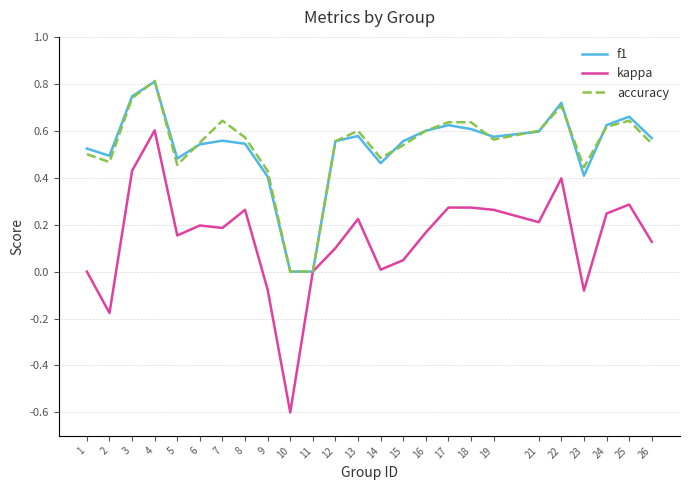

True or false: kappa has a value of 0.0 at 16.

False